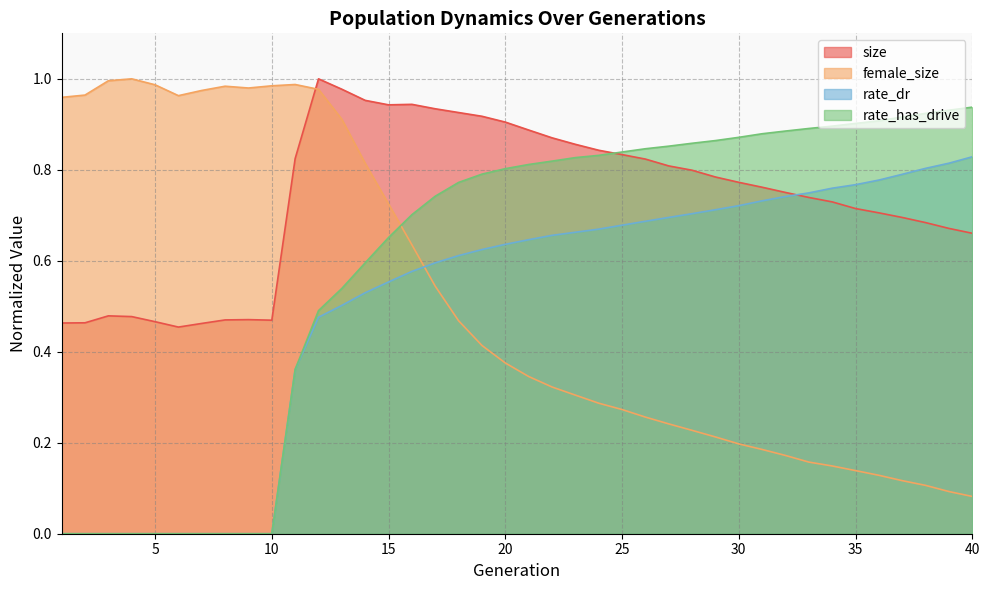

What is the sum of all rate_dr values?

20.1